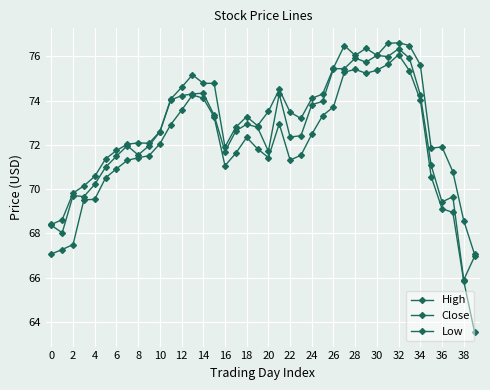

Count the number of categories in the chart.

40